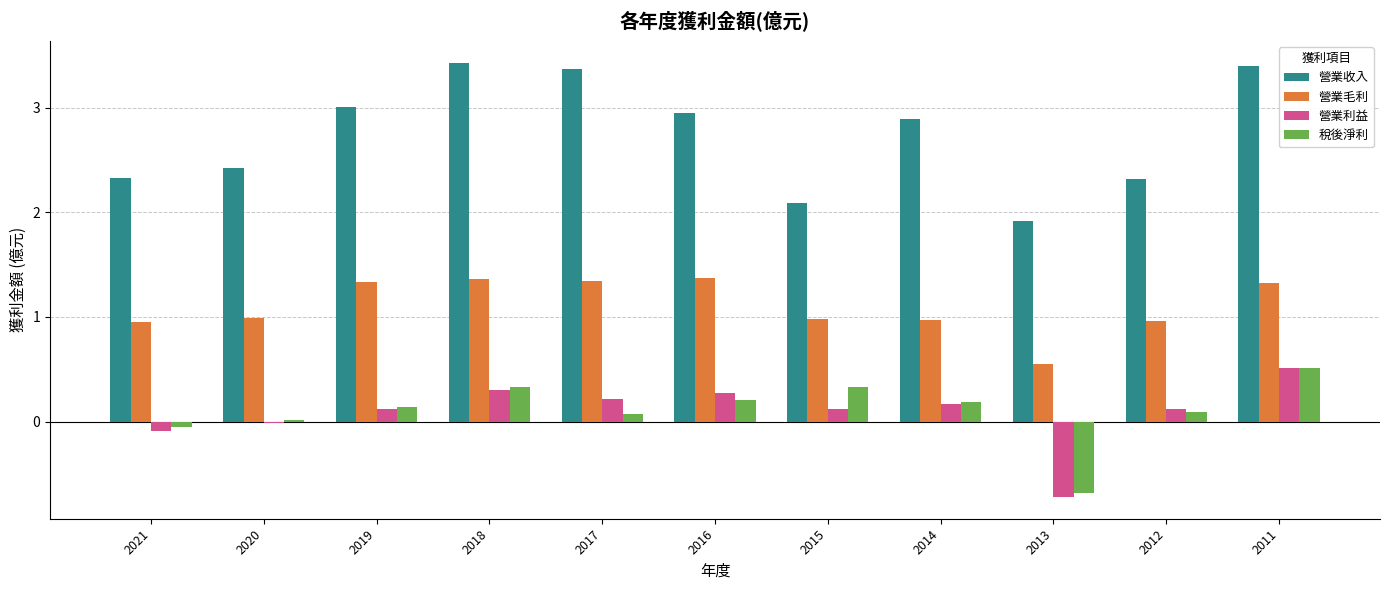

The value of 營業毛利 at 2018 is 1.9. True or false?

False